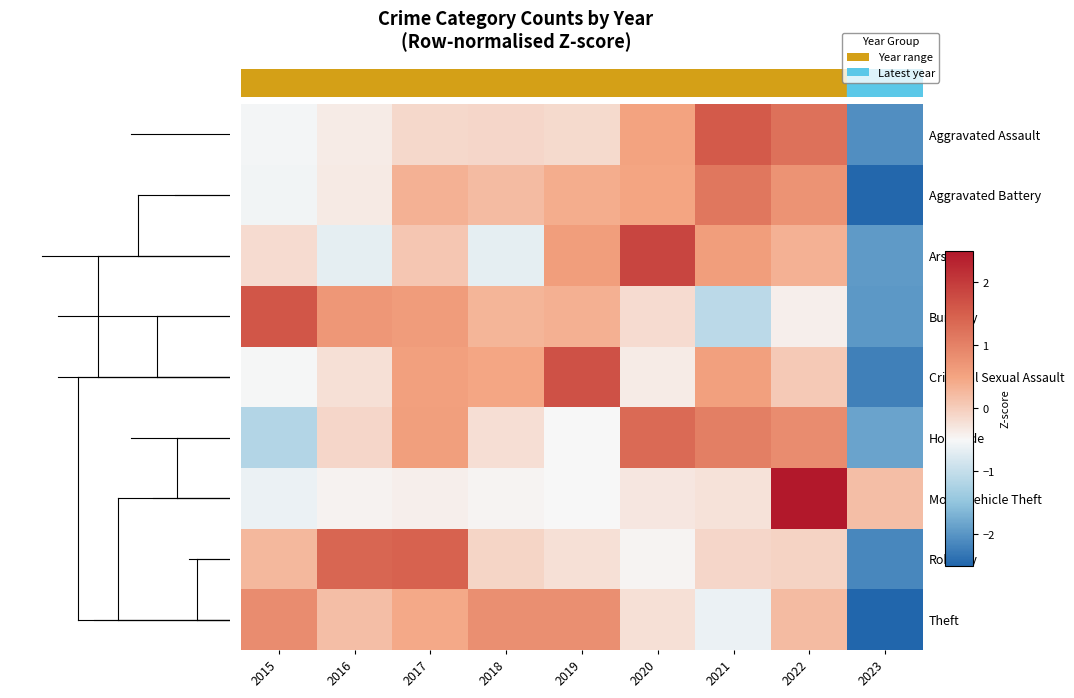

Which label corresponds to the largest value in the chart?

2022